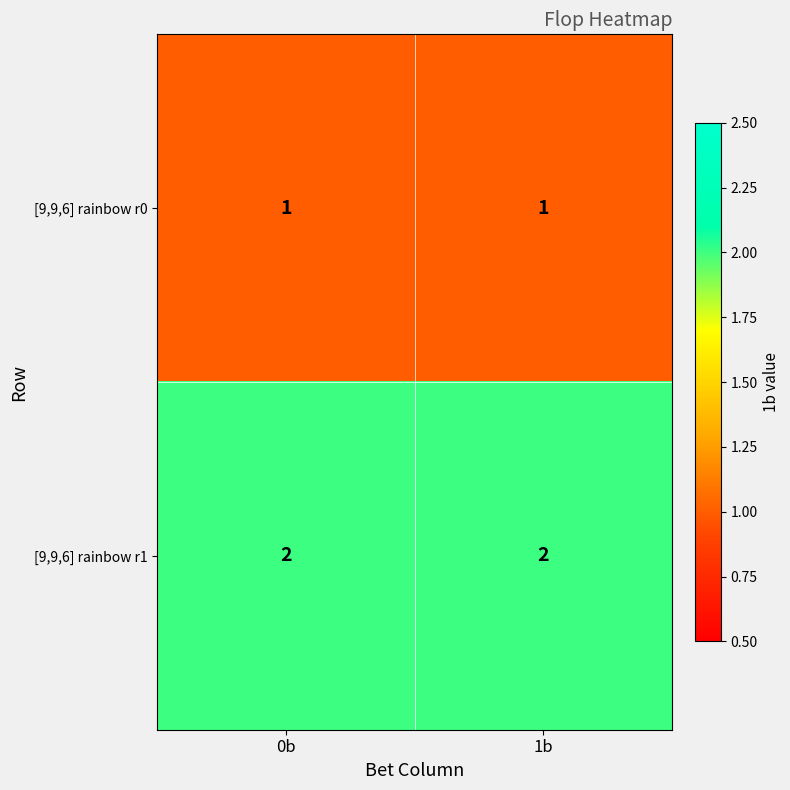

The [9,9,6] rainbow r0 series shows 1 at 1b. True or false?

True